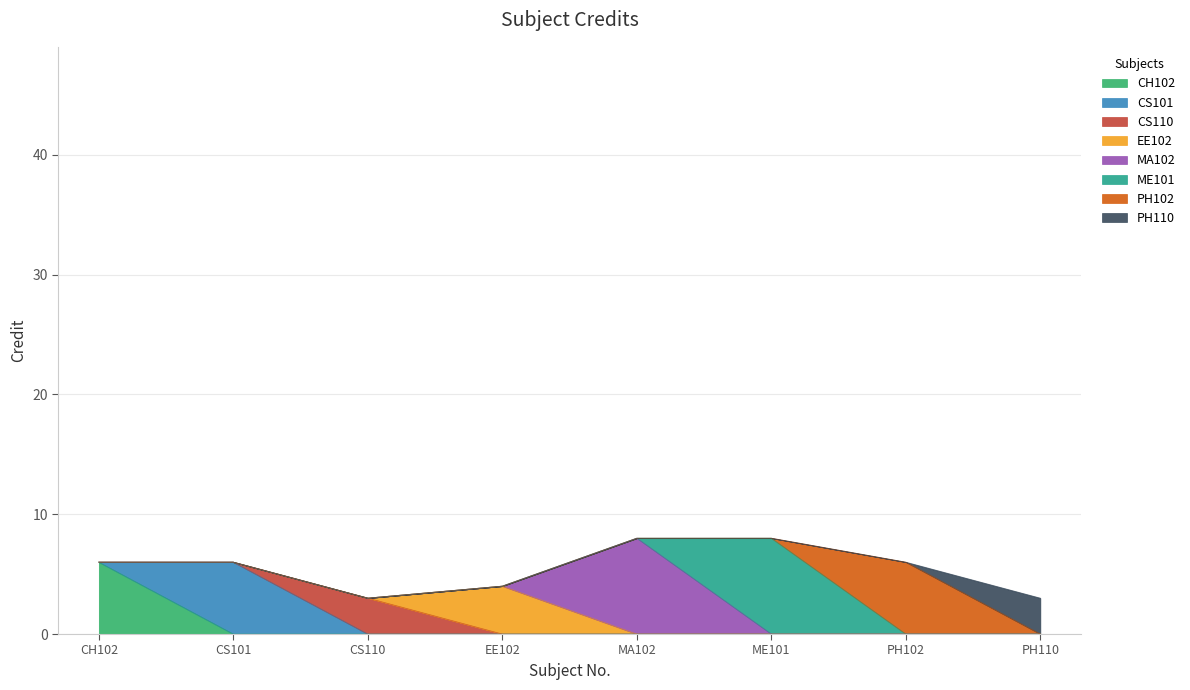

How many data points does each series have?

8